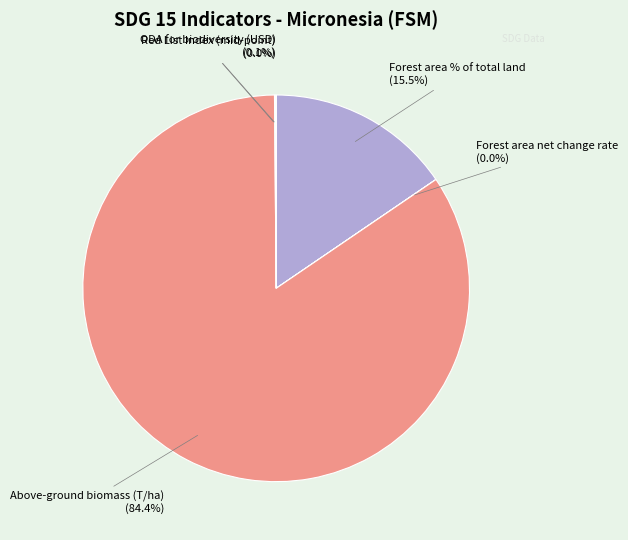

Is there any slice that represents more than half of the pie?

Yes